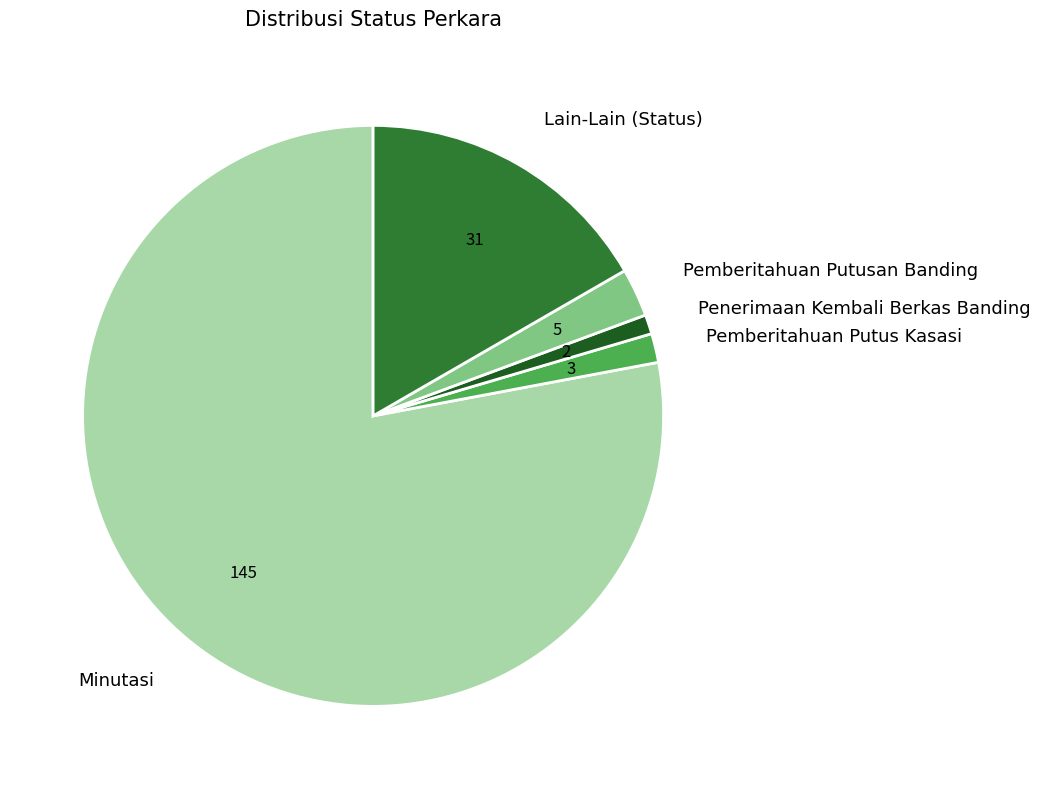

Rank the categories by value from lowest to highest.

Penerimaan Kembali Berkas Banding, Pemberitahuan Putus Kasasi, Pemberitahuan Putusan Banding, Lain-Lain (Status), Minutasi